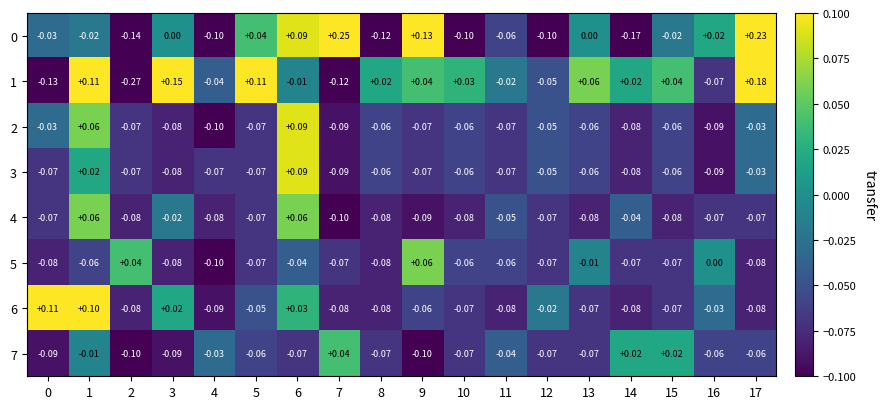

Is the value of 5 at 16 greater than the value of 7 at 10?

Yes